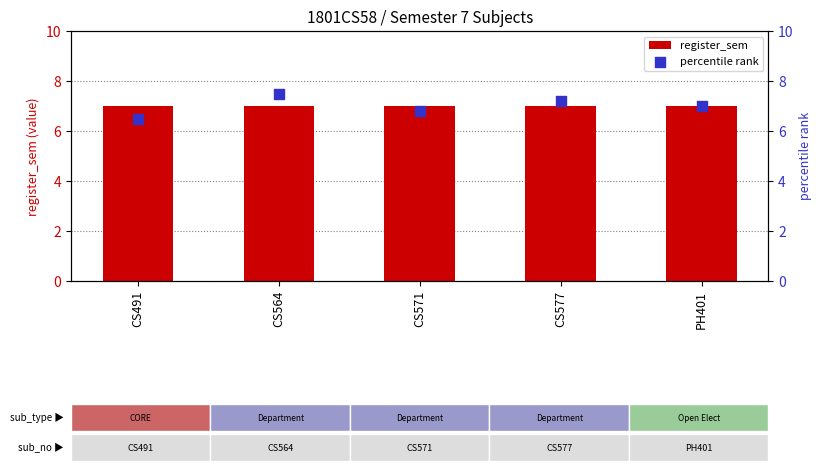

Which series contains the lowest Y value?

percentile rank